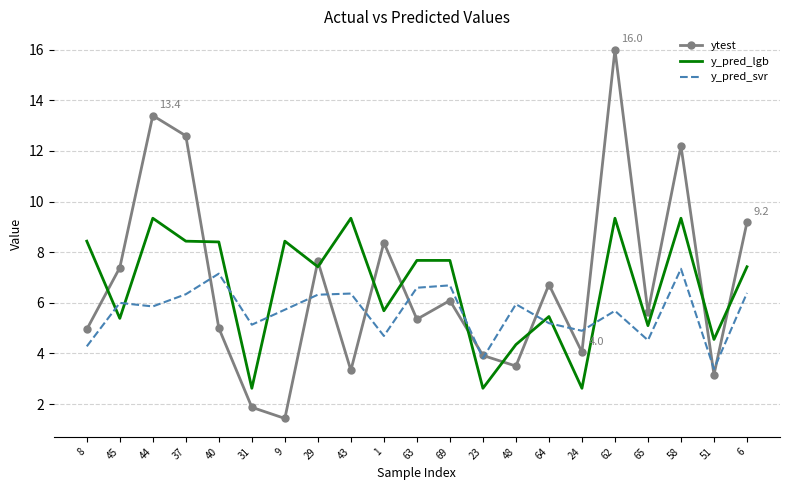

What is the difference between the highest and lowest values at 64?

1.5